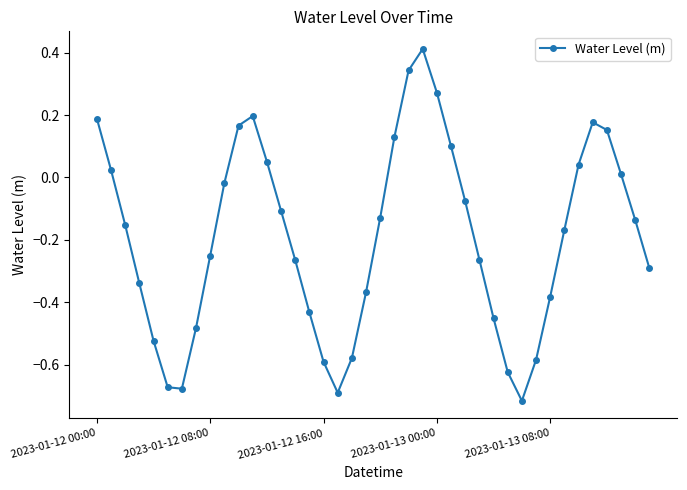

How many values are below zero?

26